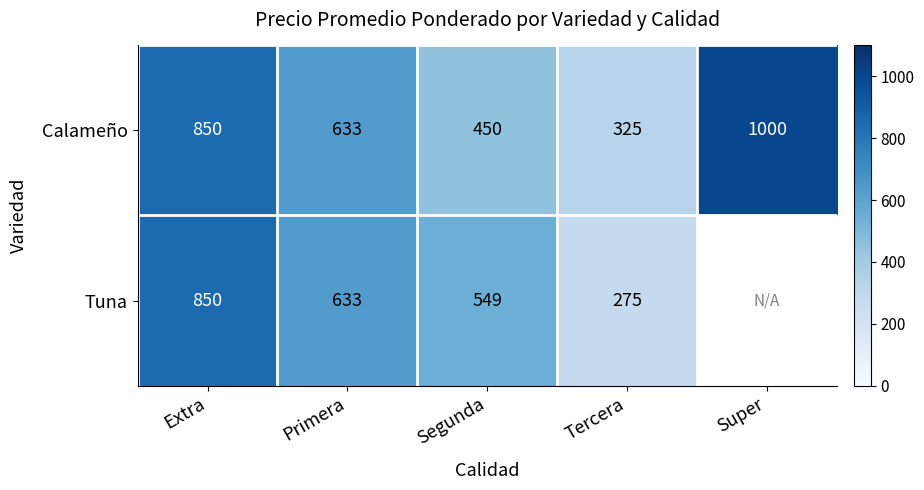

What is the difference between the highest and lowest values at Tercera?

50